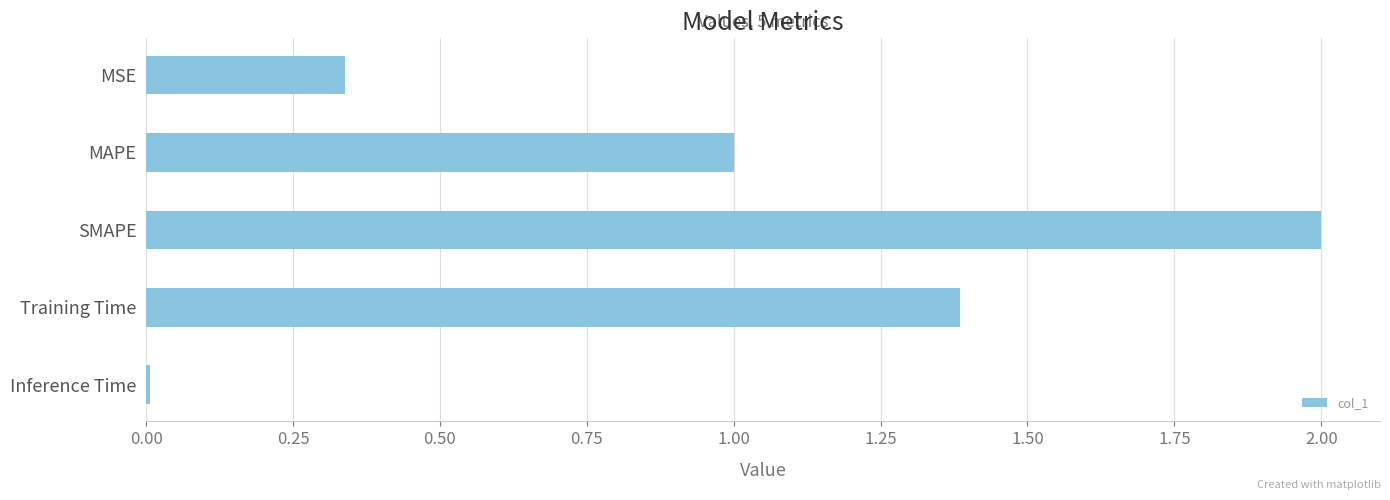

What is the label of the 4th bar from the bottom?

MAPE